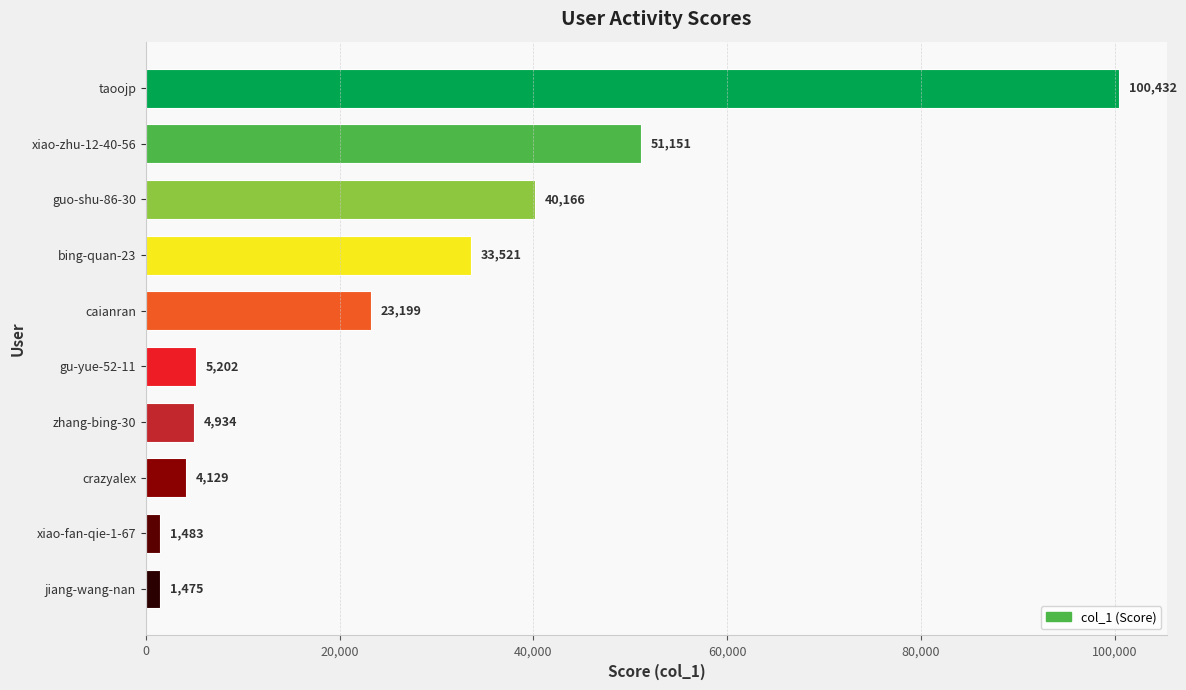

What is the label of the 6th bar from the bottom?

caianran